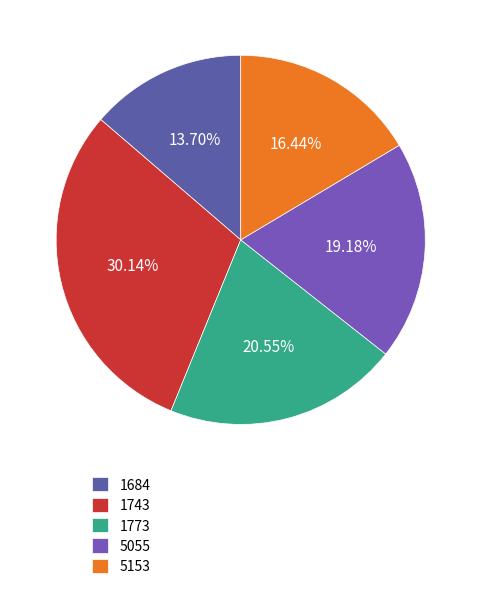

Which has a higher value, 5153 or 1743?

1743